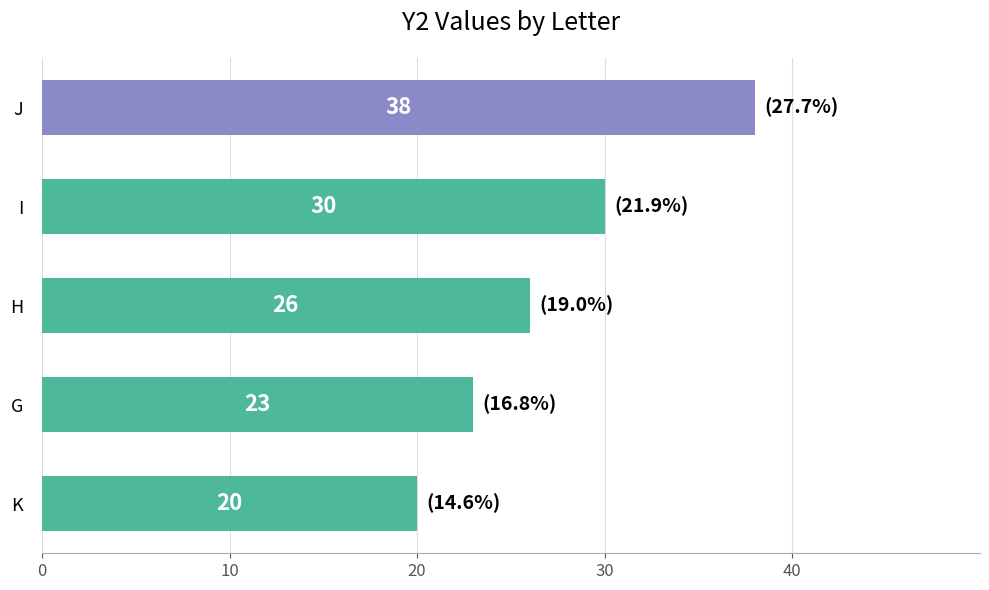

What is the difference between the maximum and minimum values?

18